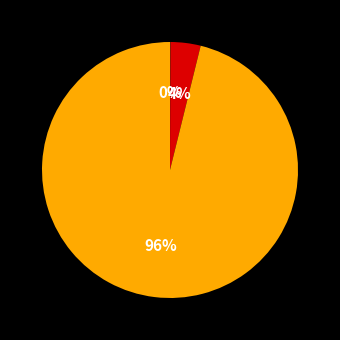

To the nearest percent, what is the average slice percentage?

33%